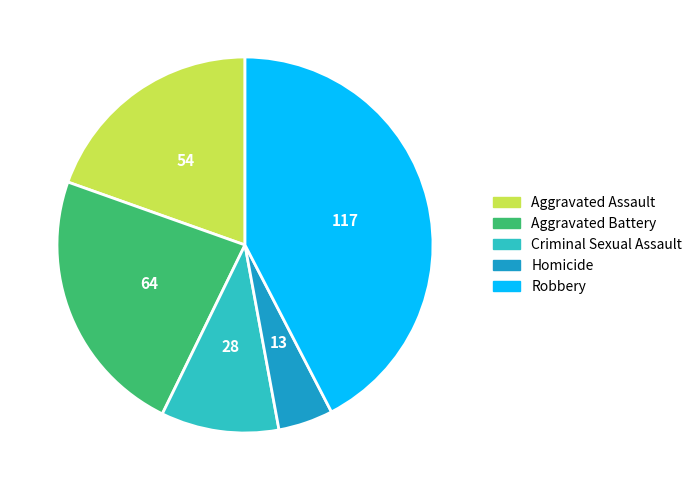

What is the ratio of the value at Homicide to the value at Aggravated Assault?

0.2